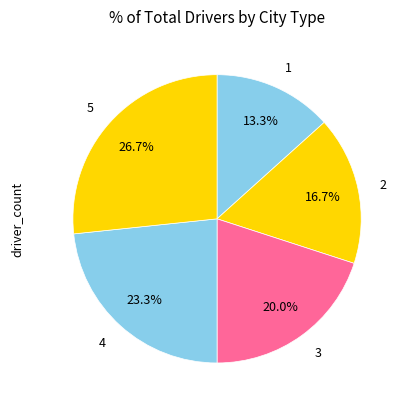

Which slice is the smallest?

1